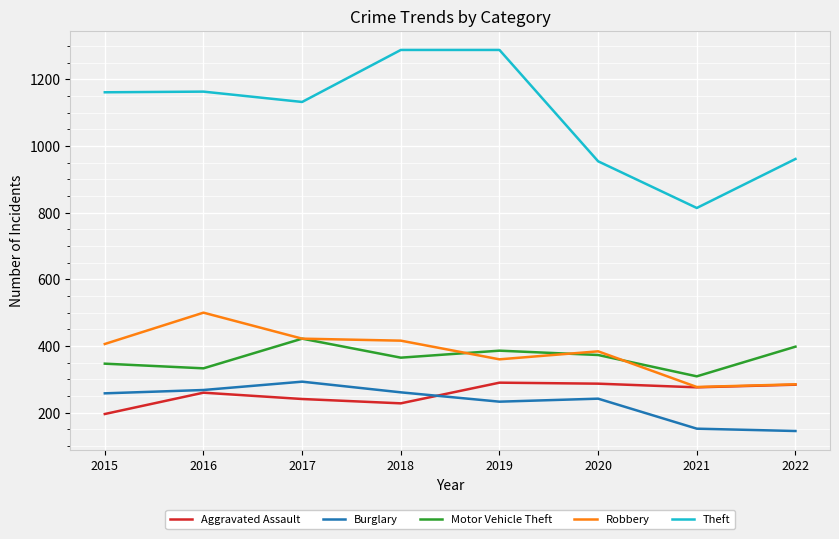

At how many categories does at least one series exceed 227?

8